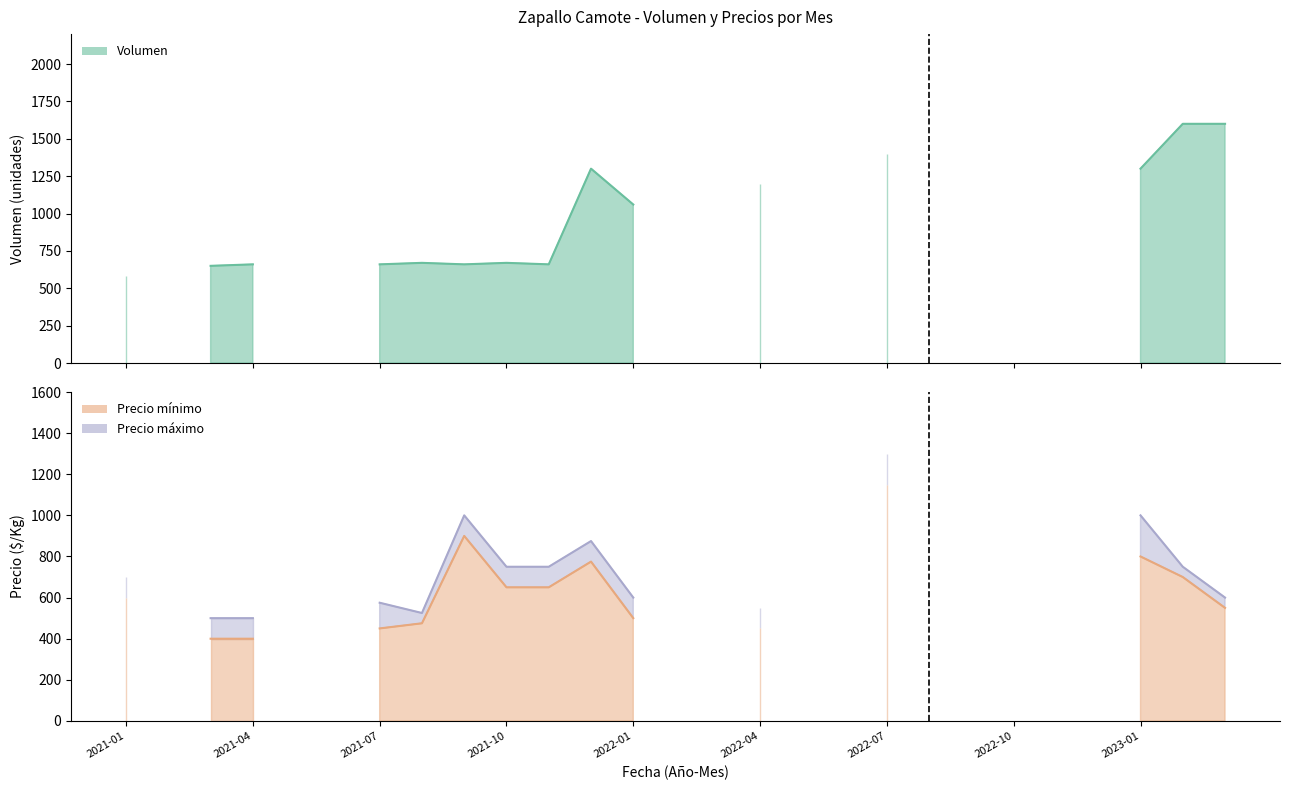

What are all the series names shown in the legend?

Volumen, Precio mínimo, Precio máximo